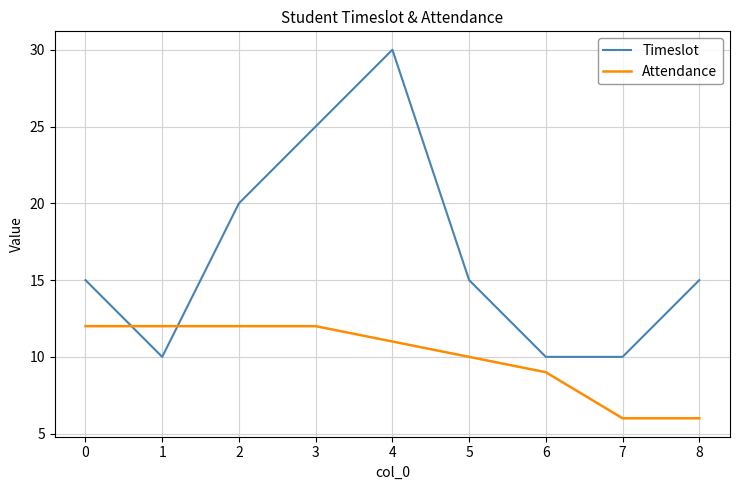

Is this an area chart (filled region under the line)?

No